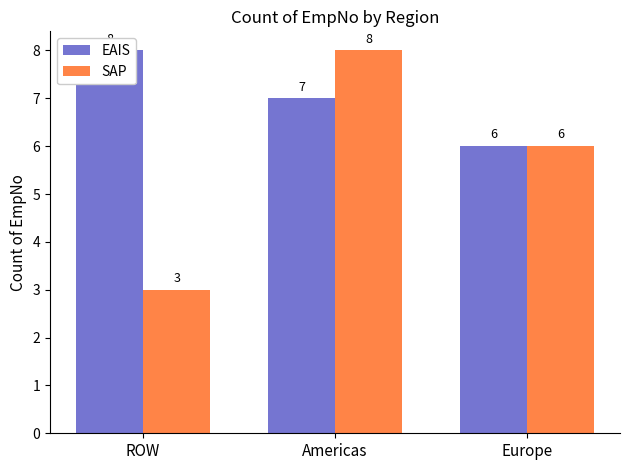

Where is SAP nearest to the value 5?

Europe